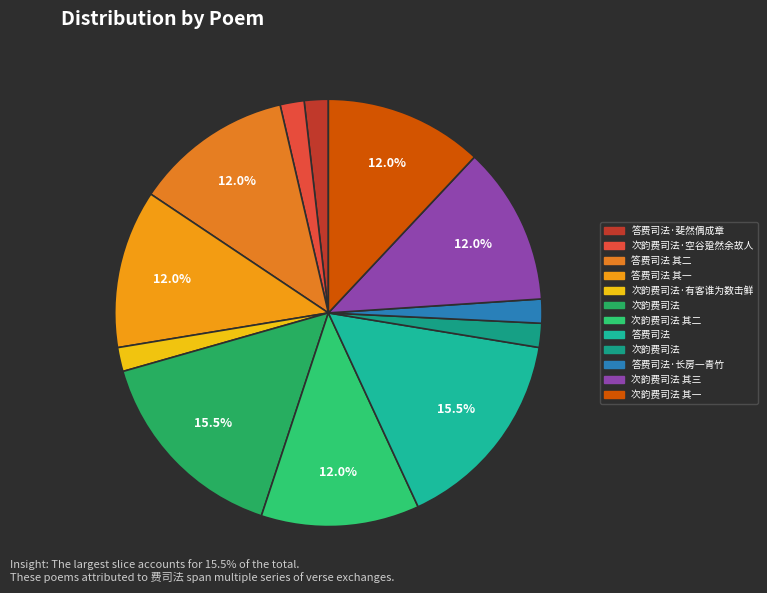

How many segments does this pie chart have?

12